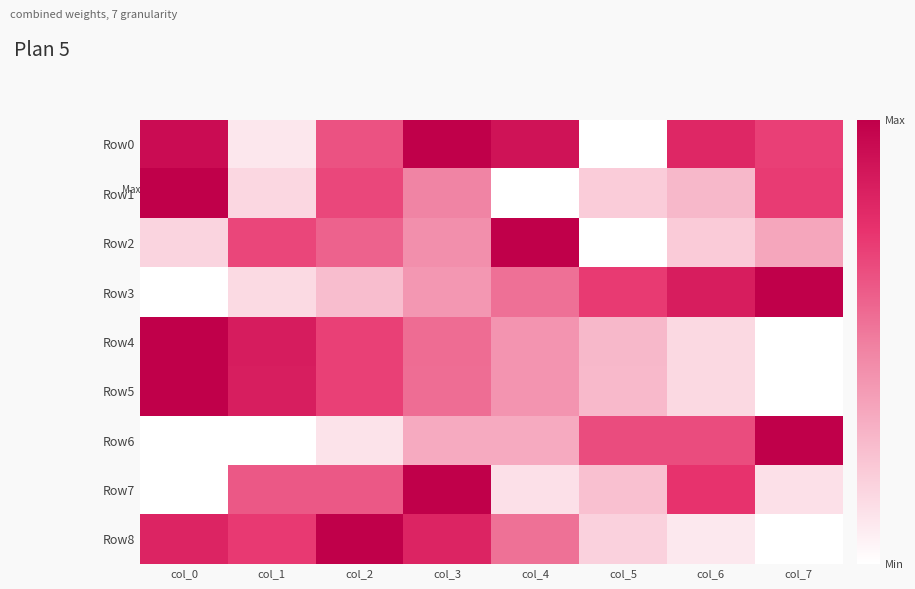

At col_3, list the series in order from largest to smallest.

Row0, Row7, Row8, Row4, Row5, Row1, Row2, Row3, Row6